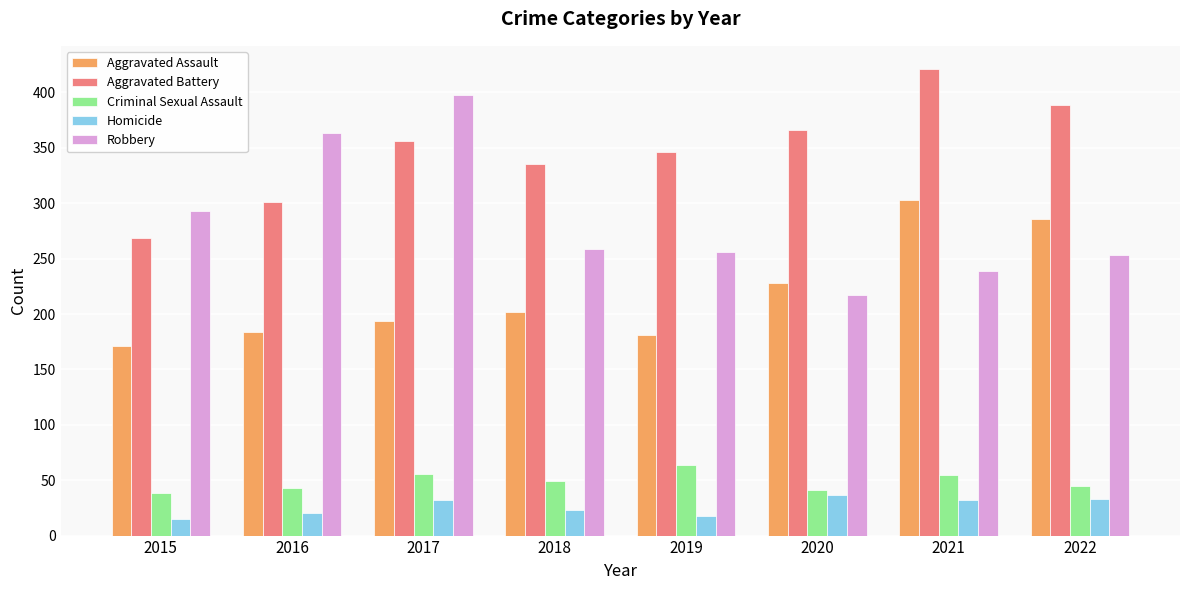

Which label corresponds to the largest value in the chart?

2021